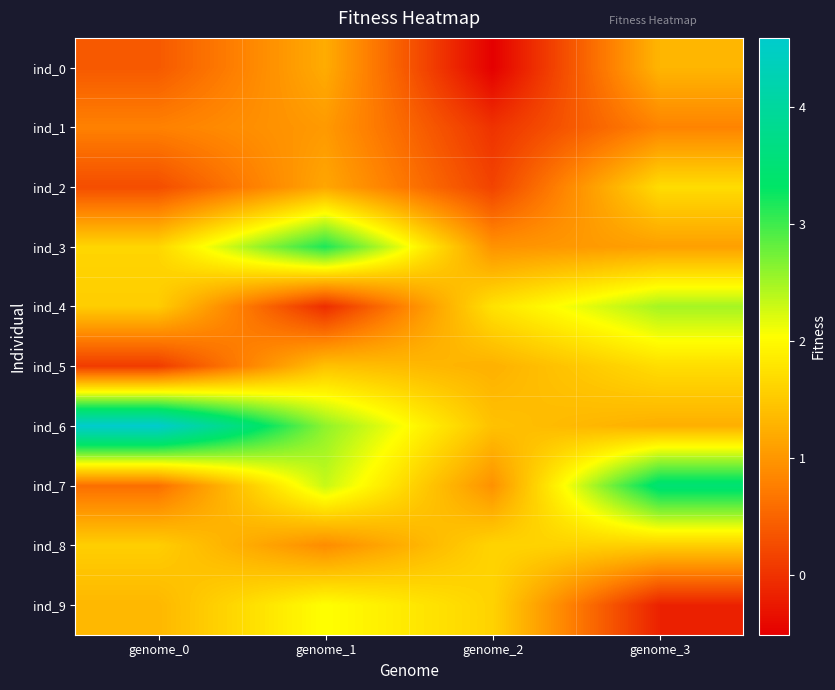

Rank the series by their maximum value, from lowest to highest.

ind_1, ind_0, ind_8, ind_2, ind_5, ind_9, ind_4, ind_3, ind_7, ind_6